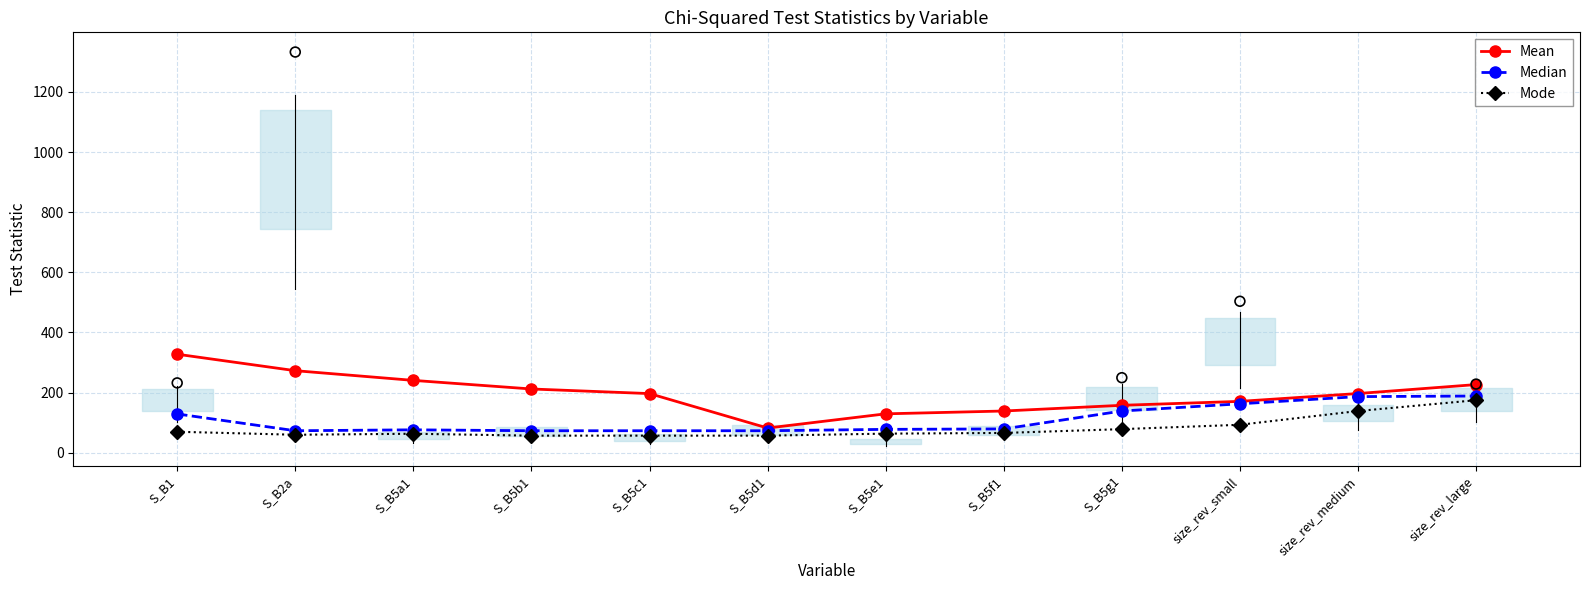

Which series has the largest total across all categories?

Mean